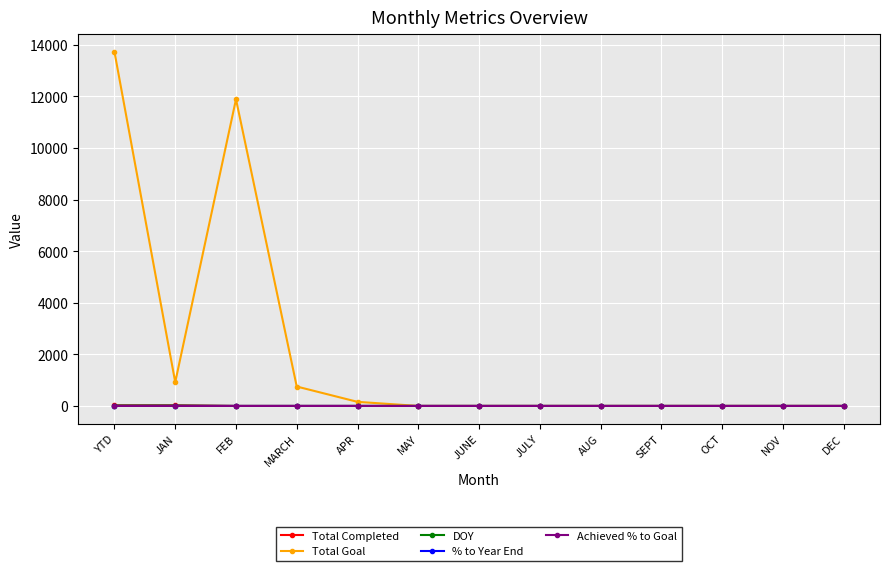

At which label does Total Goal reach its peak?

YTD